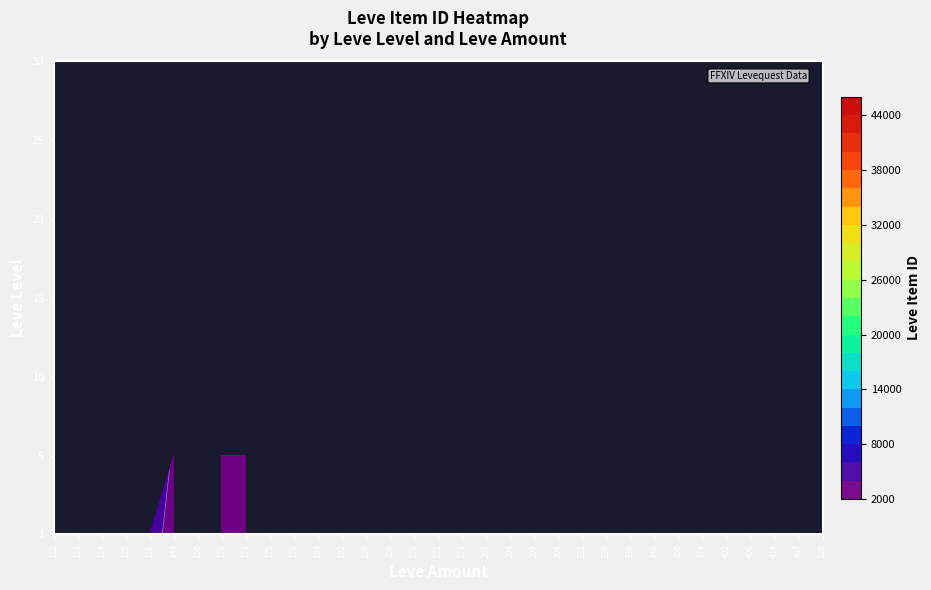

What is the difference between the highest and lowest values at 114?

27125